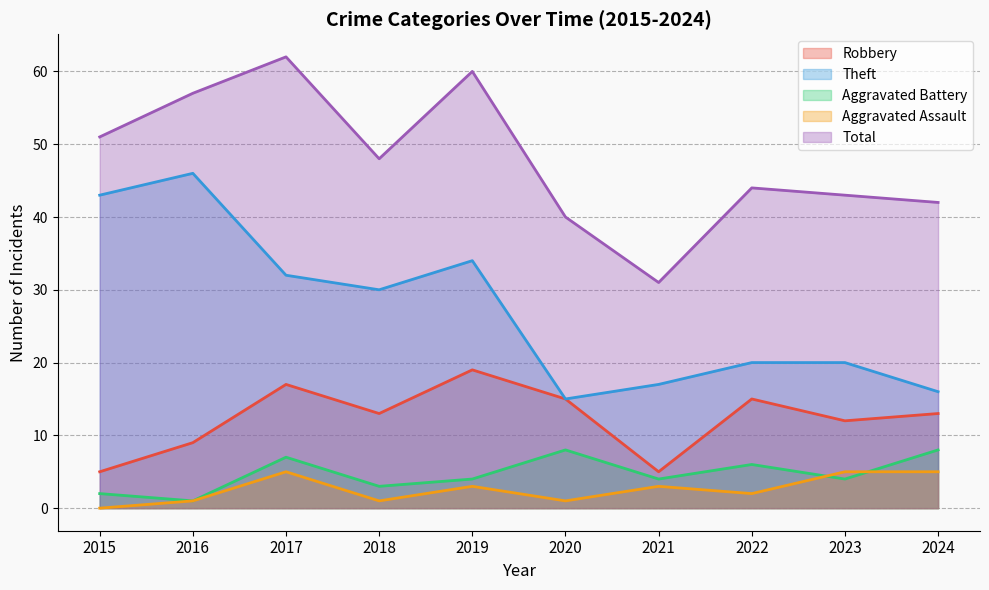

What is the difference between the maximum and minimum values in the Aggravated Assault series?

5